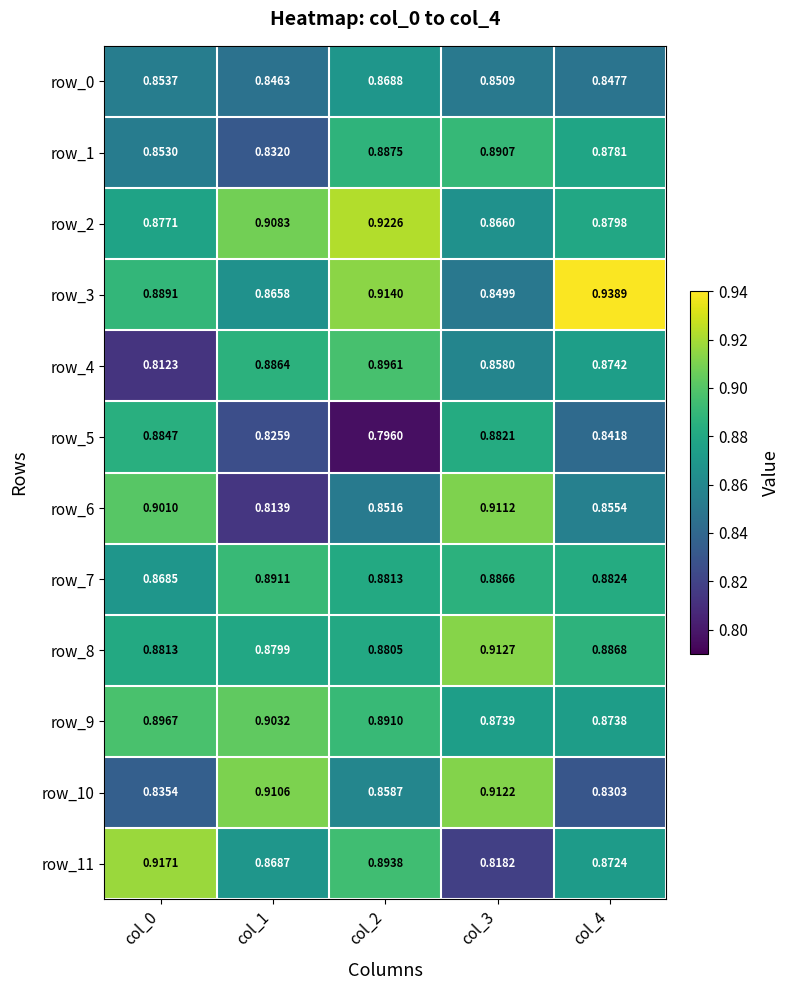

What is the total value across all series at col_1?

10.4